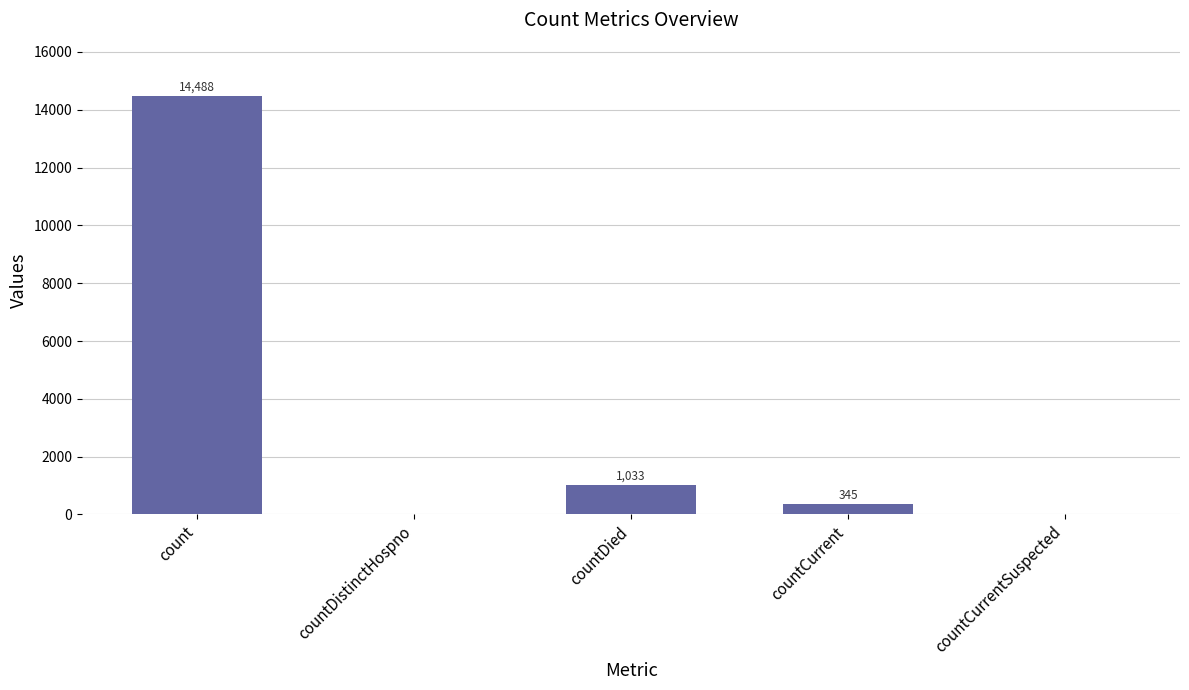

Which has a higher value, countCurrentSuspected or countCurrent?

countCurrent